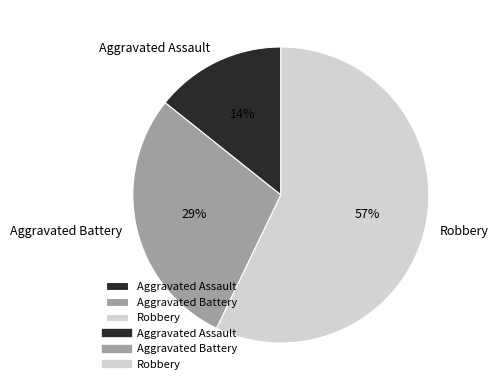

Between Aggravated Assault and Aggravated Battery, which is larger?

Aggravated Battery